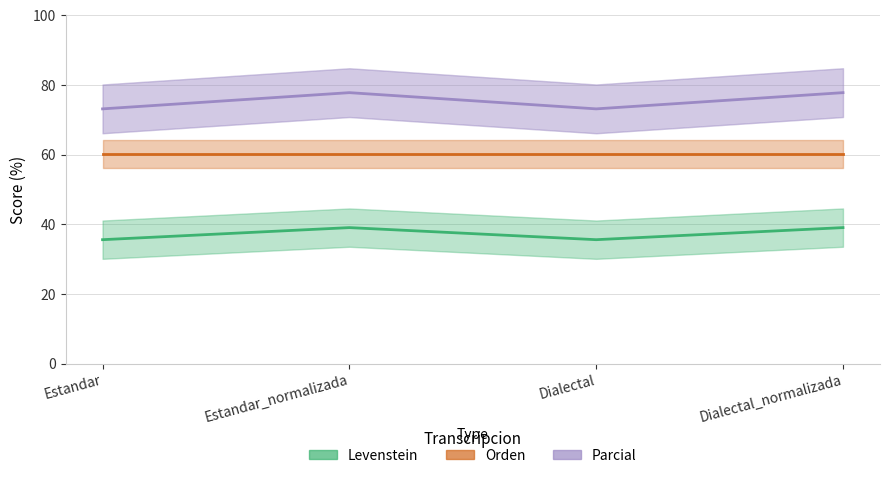

At which label is Parcial closest to 75?

Estandar